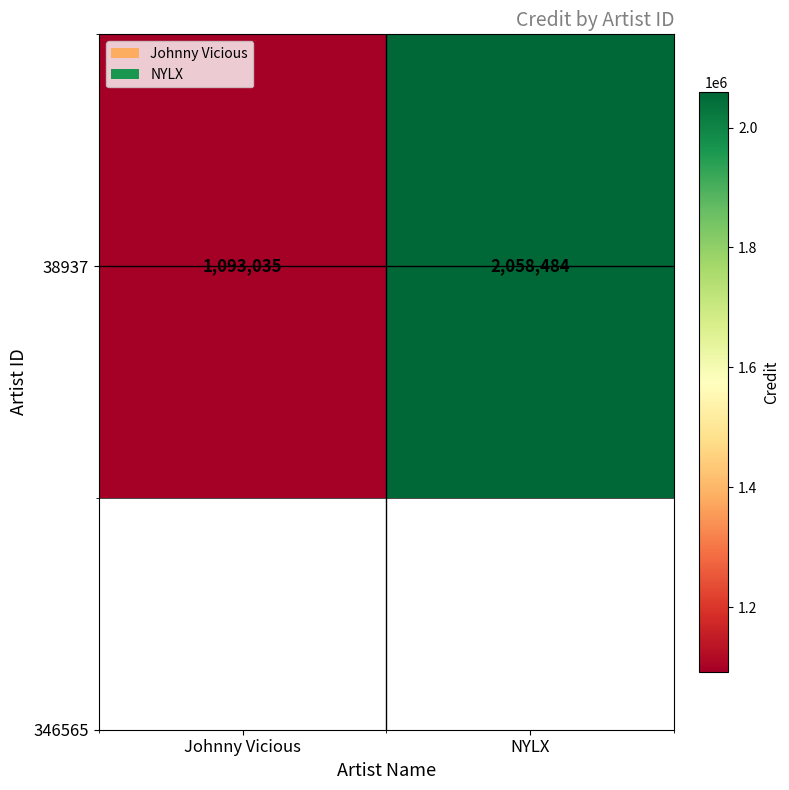

Reading right to left, list all the values displayed in this chart.

NYLX=2058484	Johnny Vicious=1093035